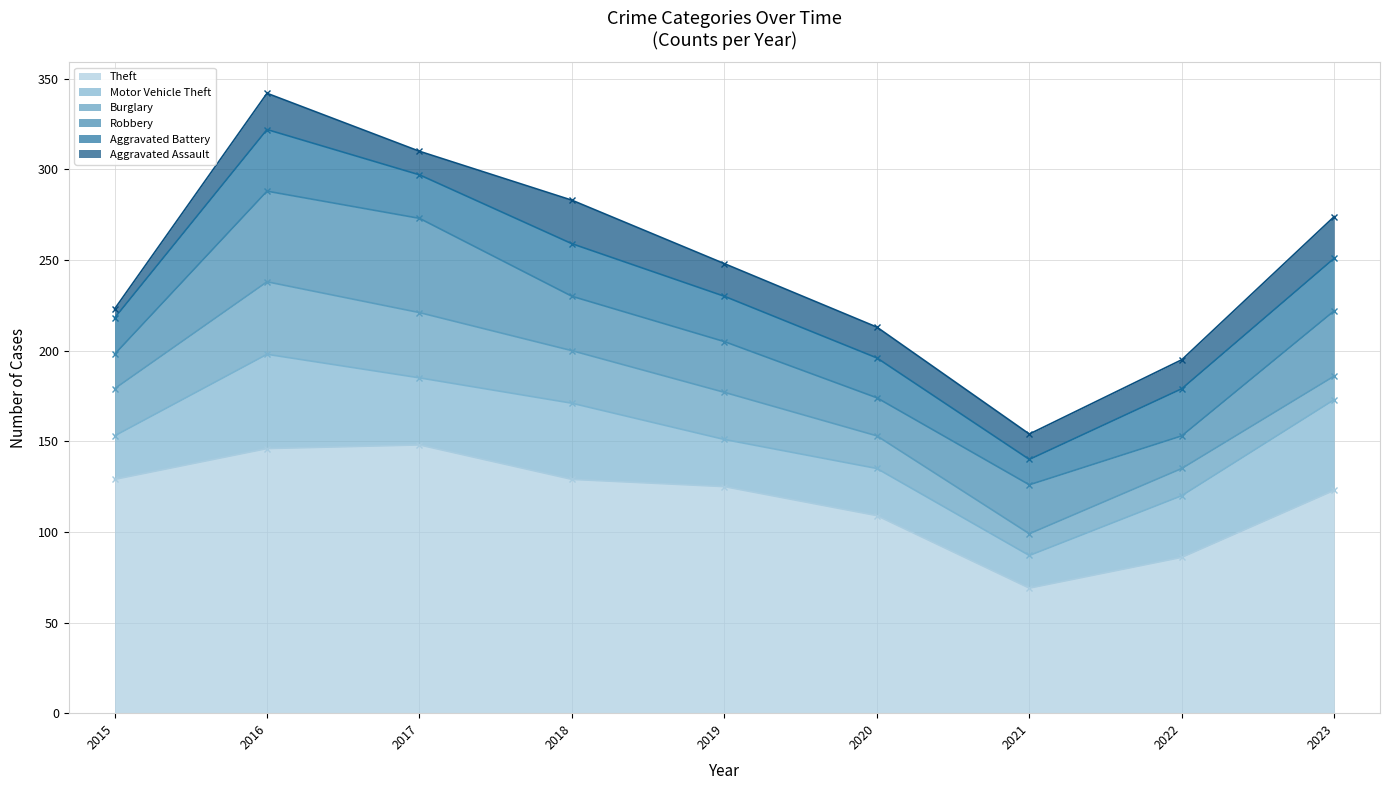

Reading left to right, list all the values displayed in this chart.

Theft (line): 2015=129	2016=146	2017=148	2018=129	2019=125	2020=109	2021=69	2022=86	2023=123
Motor Vehicle Theft (line): 2015=153	2016=198	2017=185	2018=171	2019=151	2020=135	2021=87	2022=120	2023=173
Burglary (line): 2015=179	2016=238	2017=221	2018=200	2019=177	2020=153	2021=99	2022=135	2023=186
Robbery (line): 2015=198	2016=288	2017=273	2018=230	2019=205	2020=174	2021=126	2022=153	2023=222
Aggravated Battery (line): 2015=218	2016=322	2017=297	2018=259	2019=230	2020=196	2021=140	2022=179	2023=251
Aggravated Assault (line): 2015=223	2016=342	2017=310	2018=283	2019=248	2020=213	2021=154	2022=195	2023=274